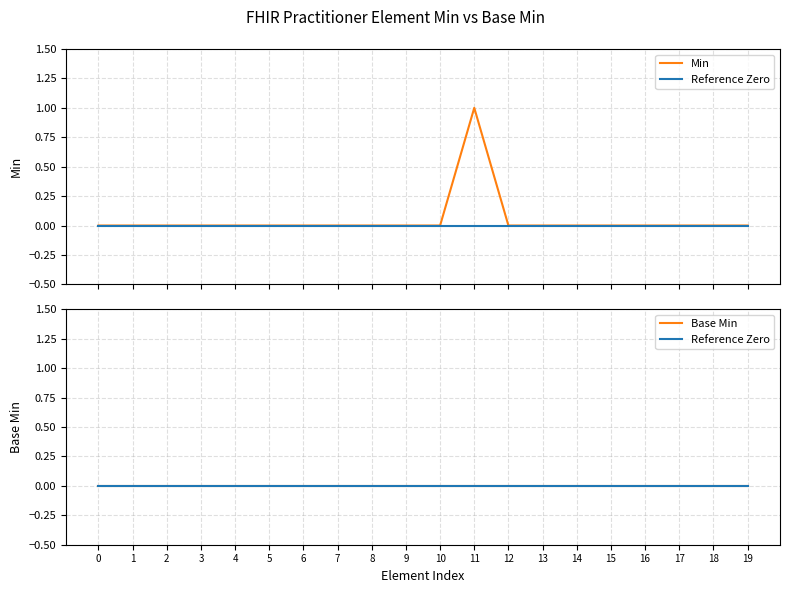

What are all the series names shown in the legend?

Min, Reference Zero, Base Min